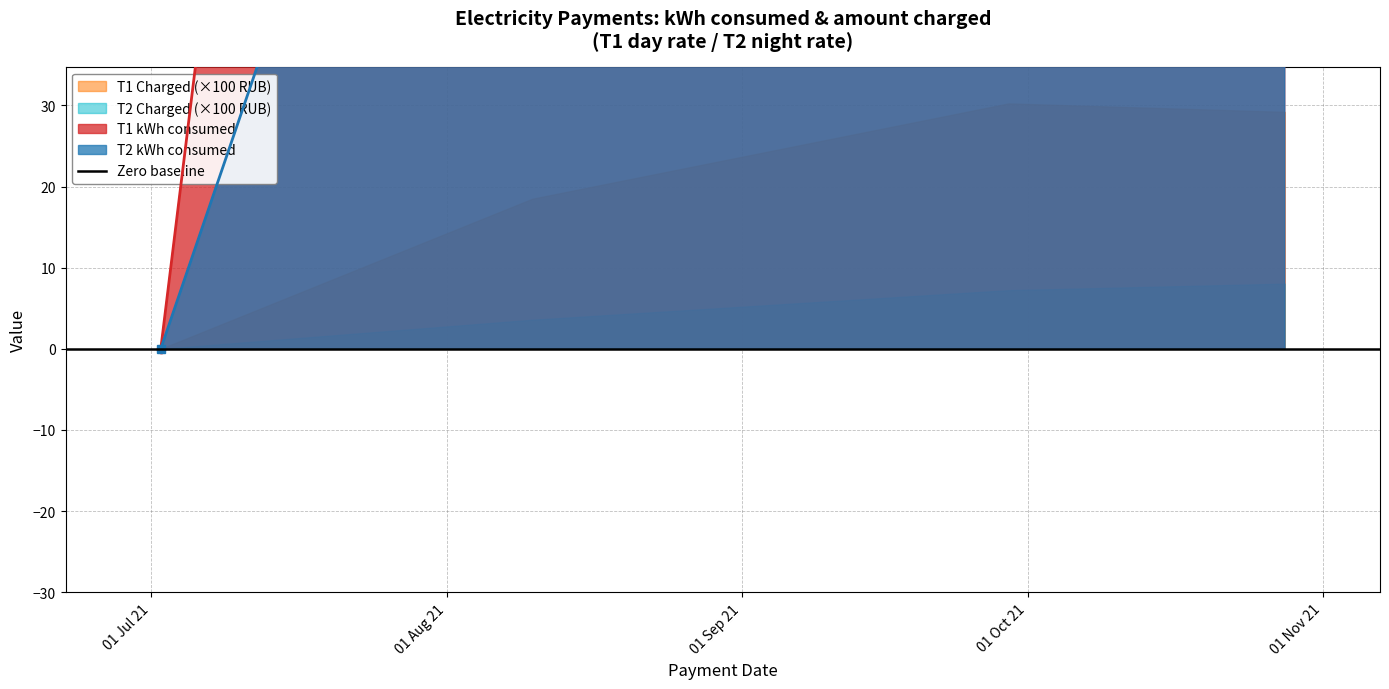

True or false: T1 kWh and T2 kWh cross at least once.

False